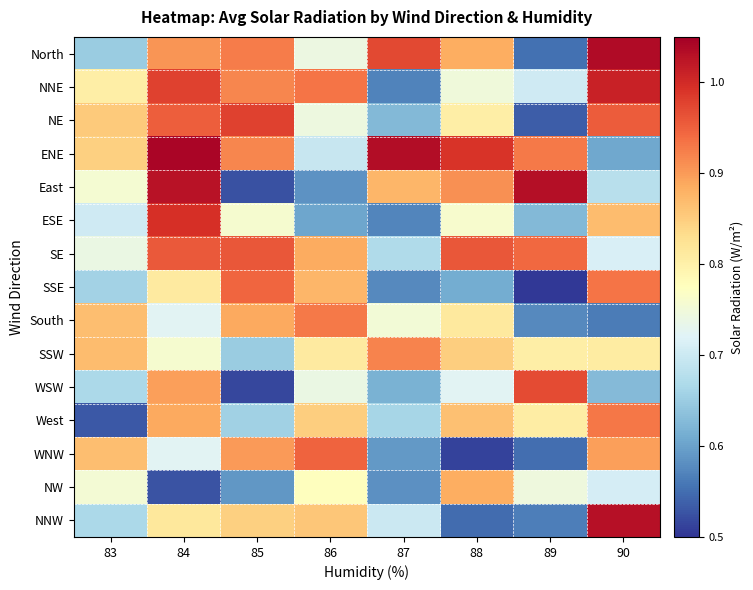

What is the spread (max minus min) of values at 89?

0.5